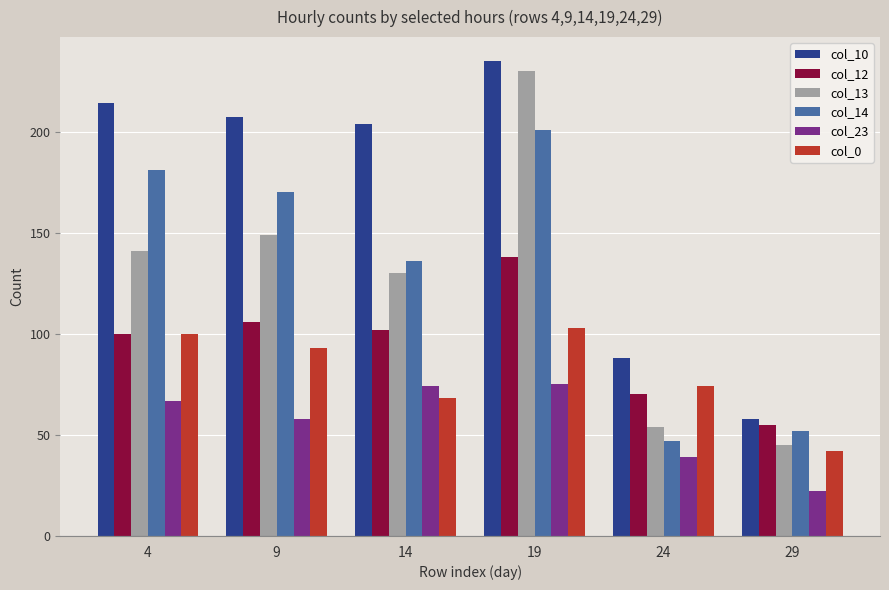

Count the number of categories in the chart.

6